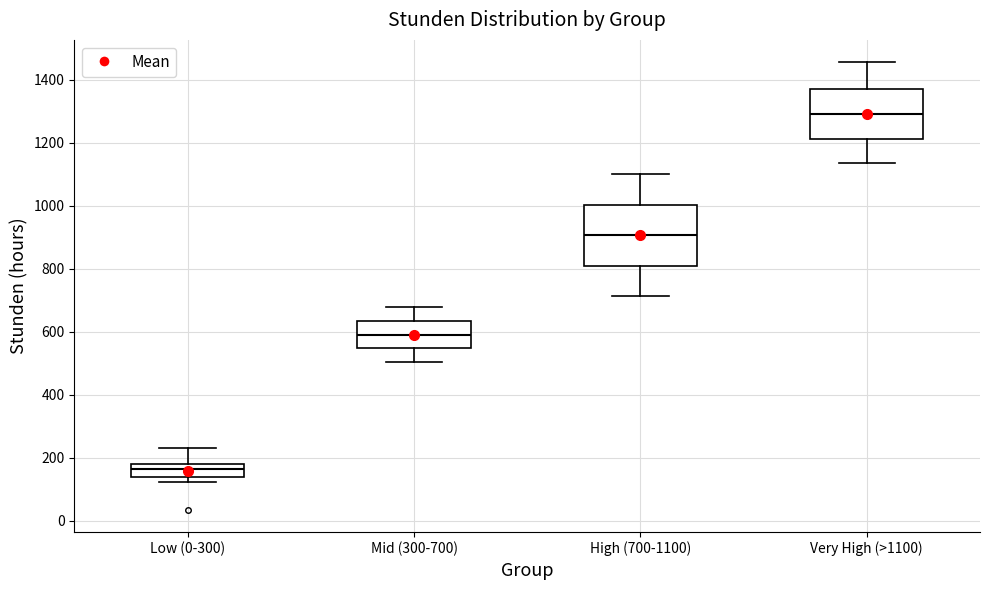

Which box has the lowest median line?

Low (0-300)